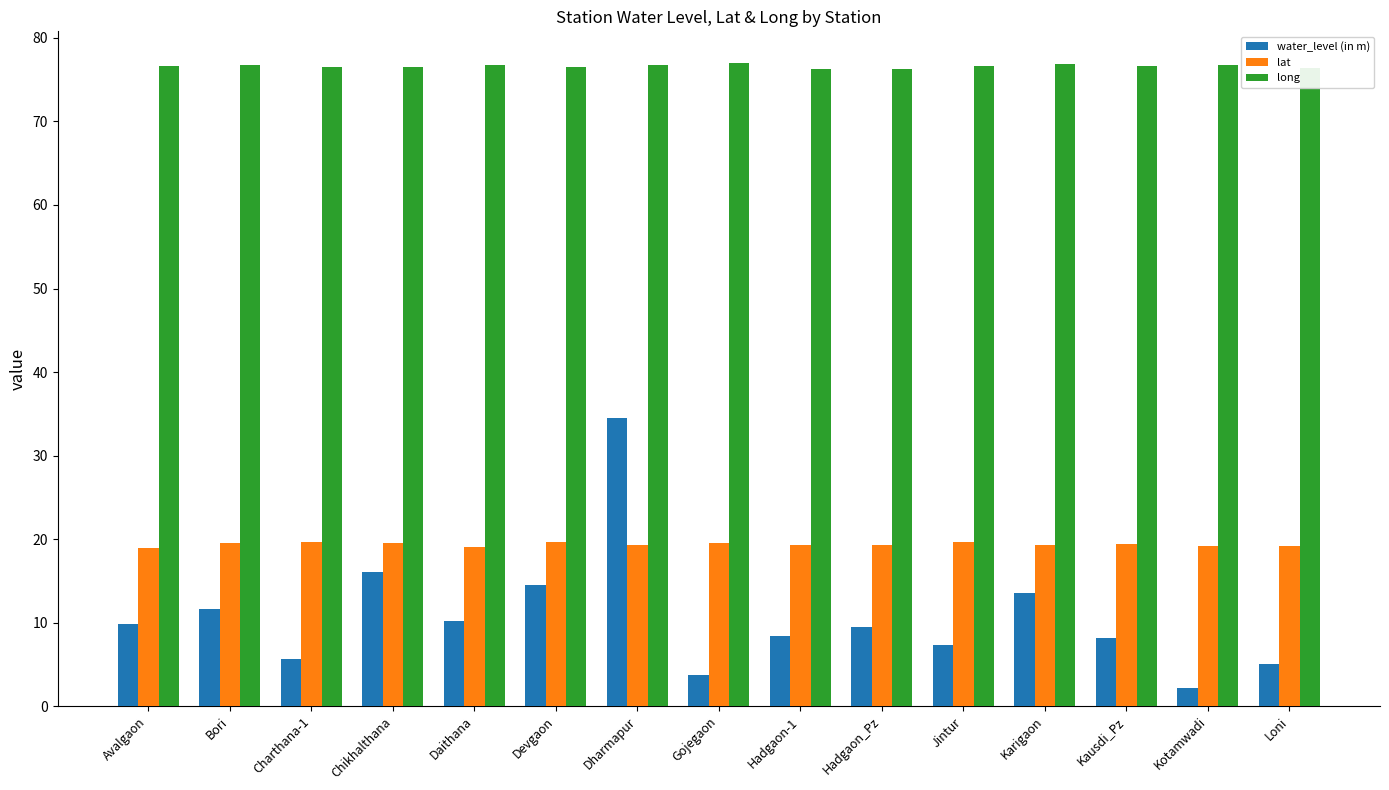

What is the sum of the water_level (in m) values at Dharmapur and Hadgaon_Pz?

44.0